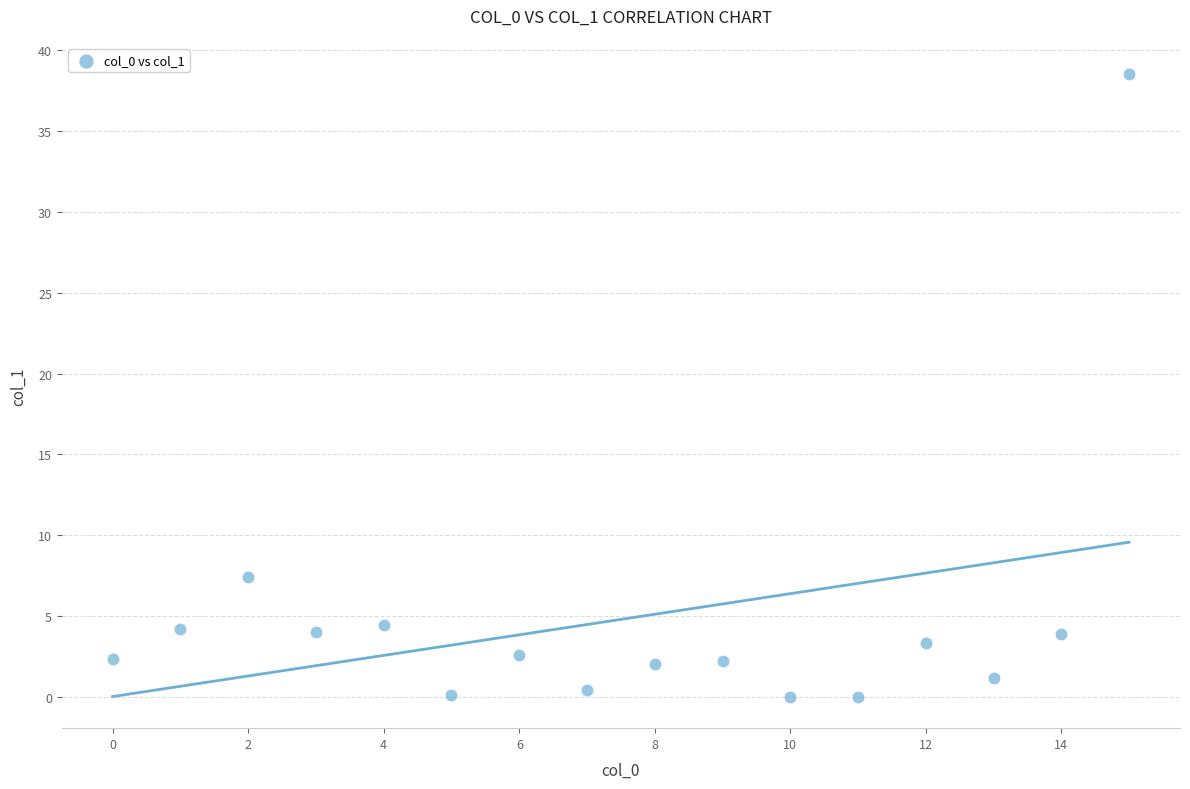

What Y value in the scatter plot is closest to 19?

7.4